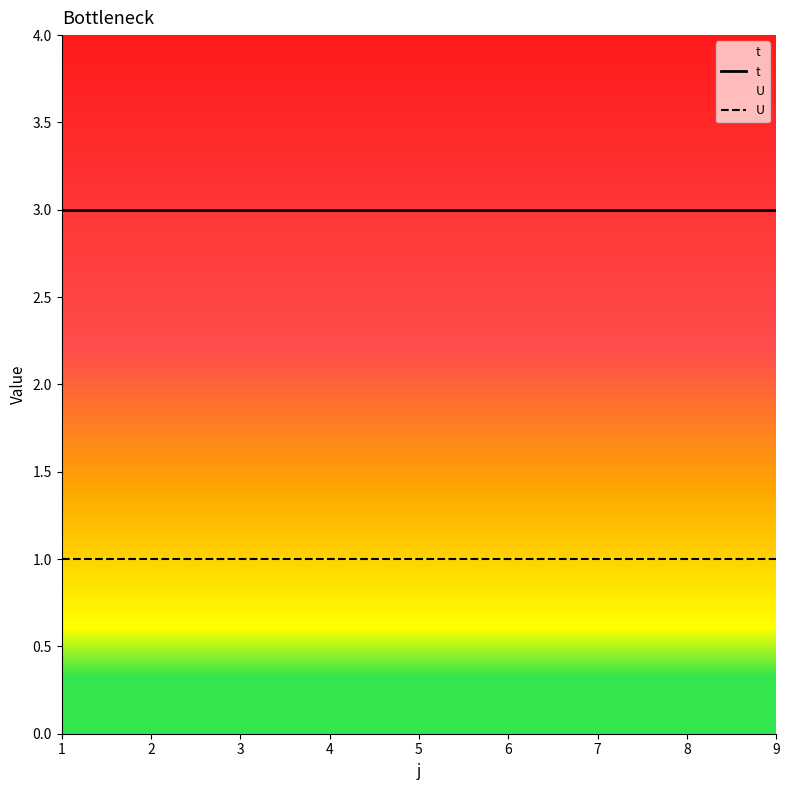

What is the maximum value for U?

1